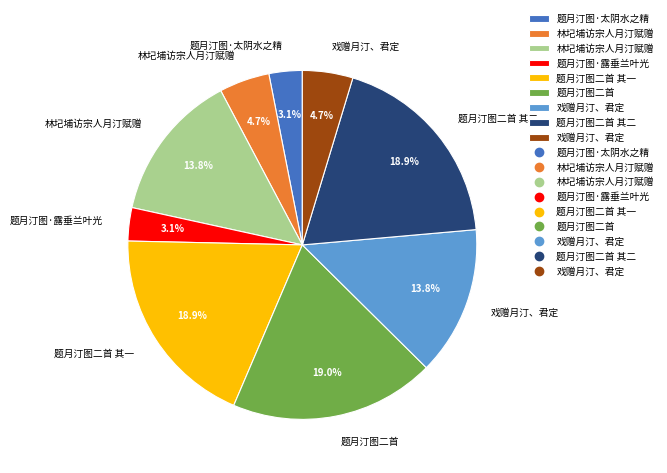

Is there a majority slice in this chart?

No